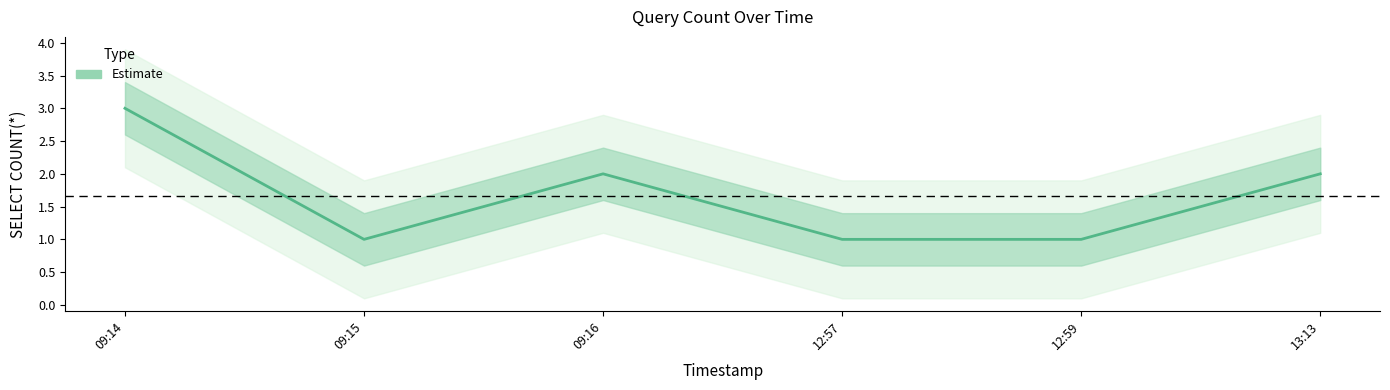

Which label corresponds to the smallest value in the chart?

09:15